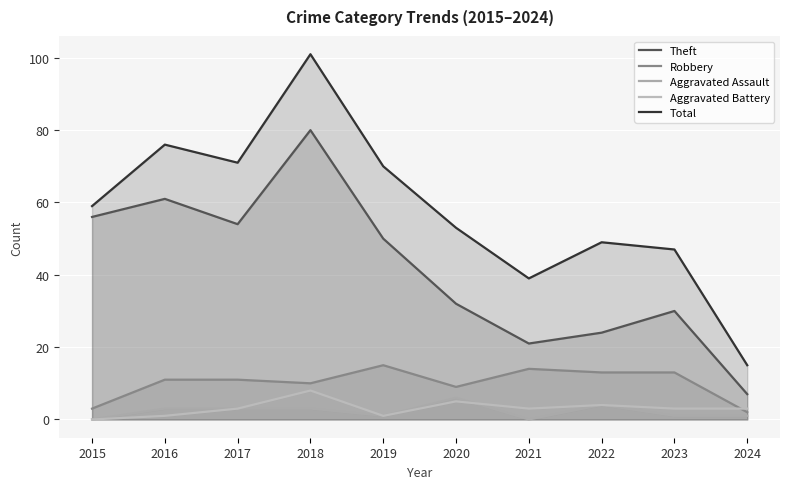

What is the total value across all series at 2023?

94